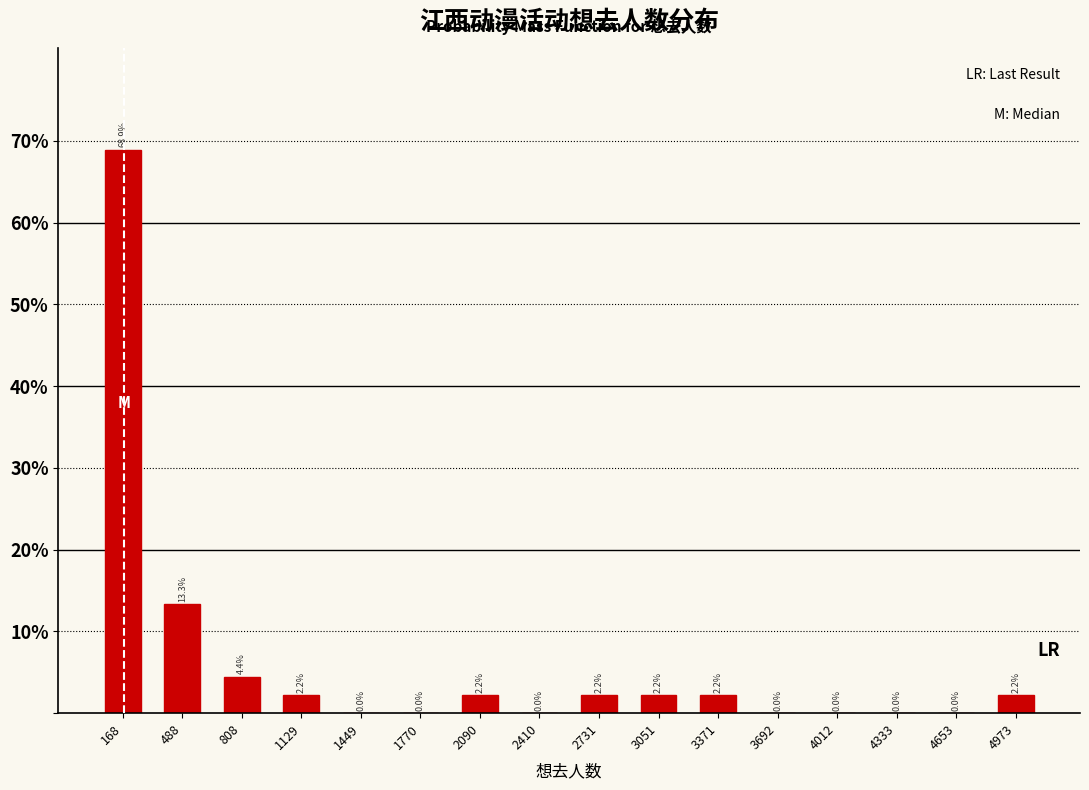

Over which range of the x-axis is the bar tallest?

0 to 350